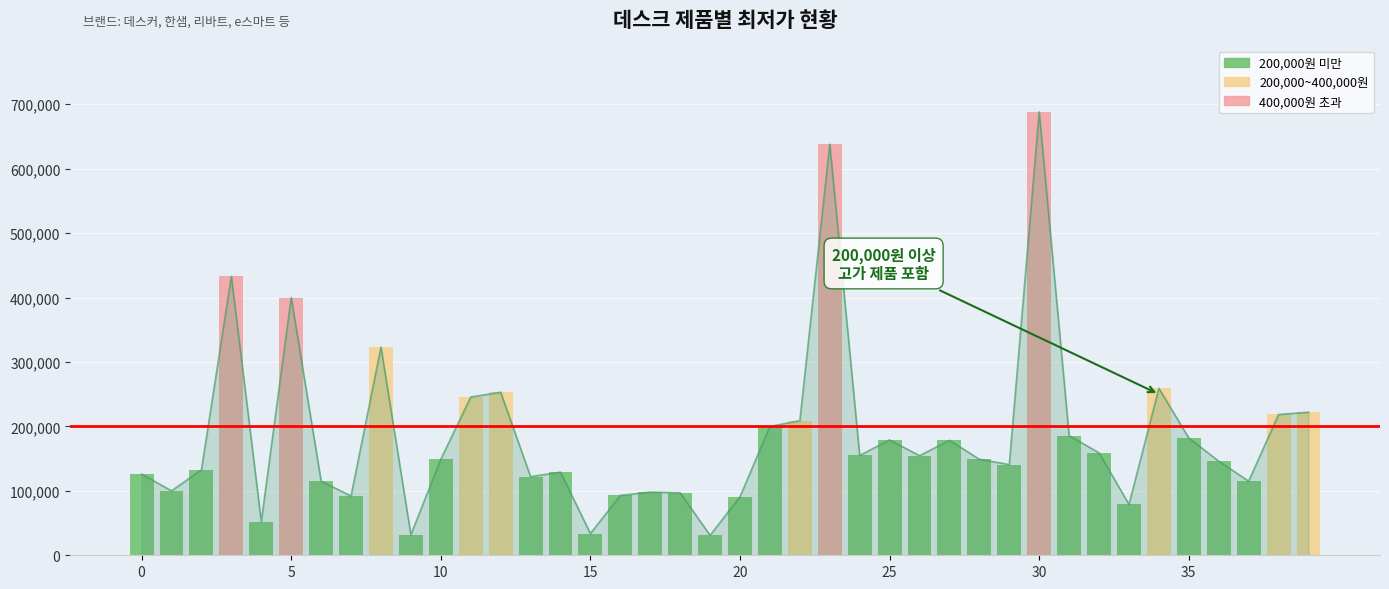

What is the difference between the second highest and second lowest values?

606100